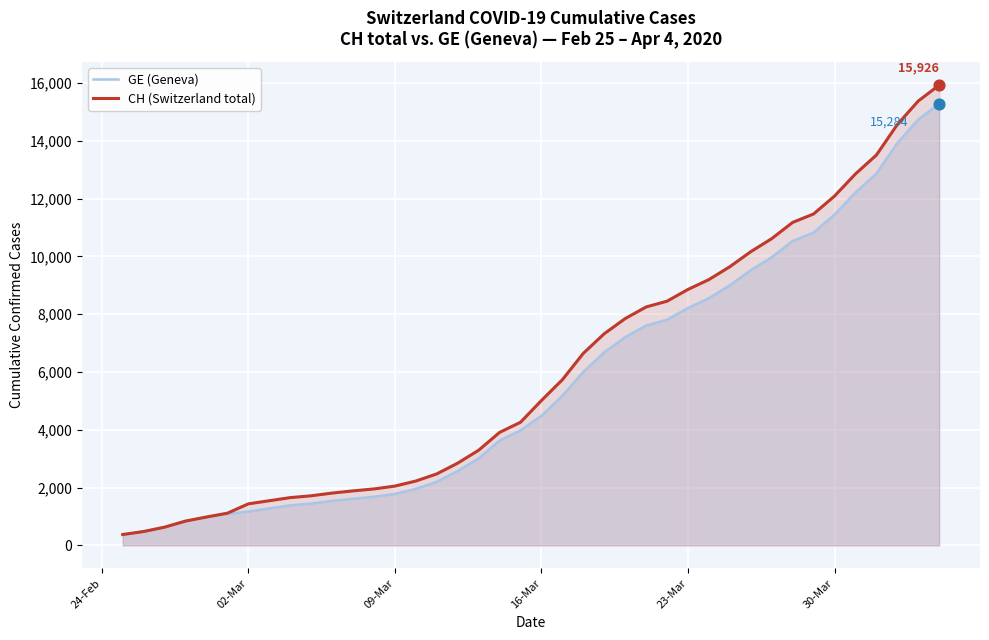

Which series has the largest Y range (max minus min)?

CH (Switzerland total)